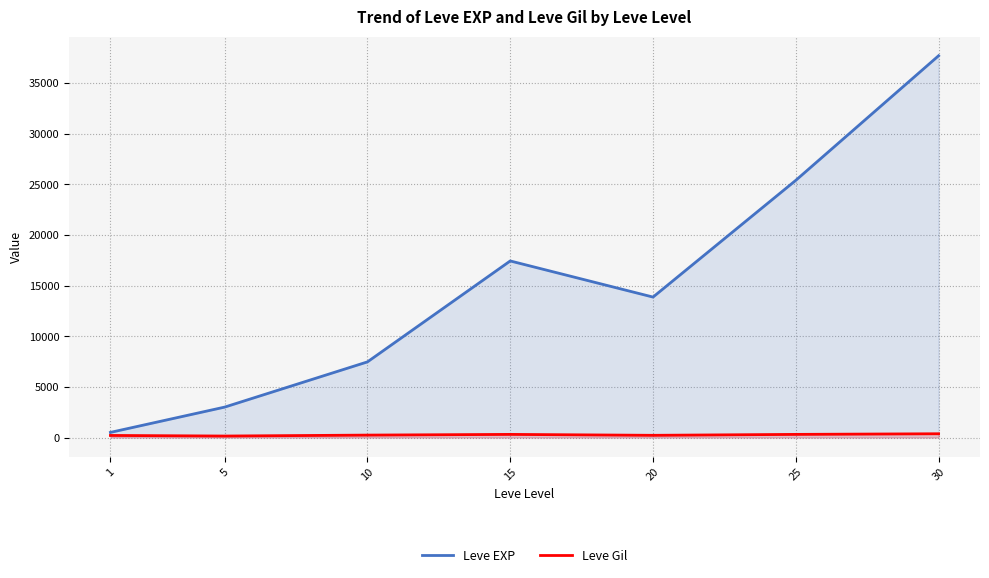

Rank the series by their maximum value, from lowest to highest.

Leve Gil, Leve EXP